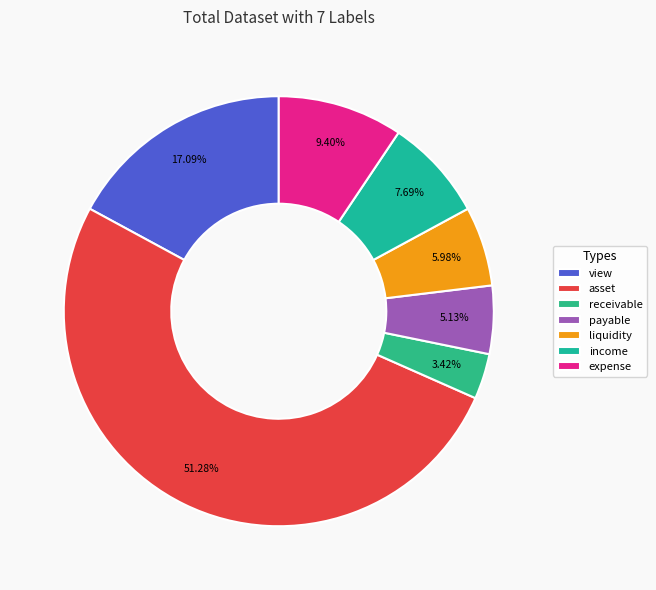

What is the largest slice in the pie chart?

asset